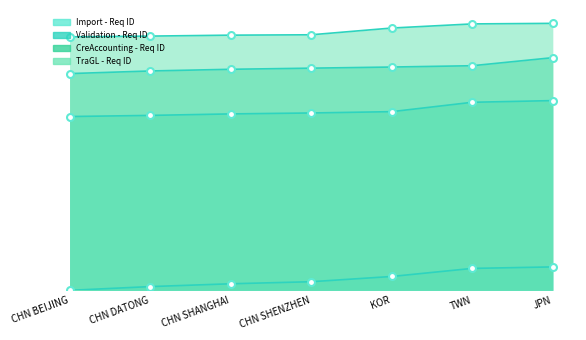

What are all the series names shown in the legend?

Import - Req ID, Validation - Req ID, CreAccounting - Req ID, TraGL - Req ID